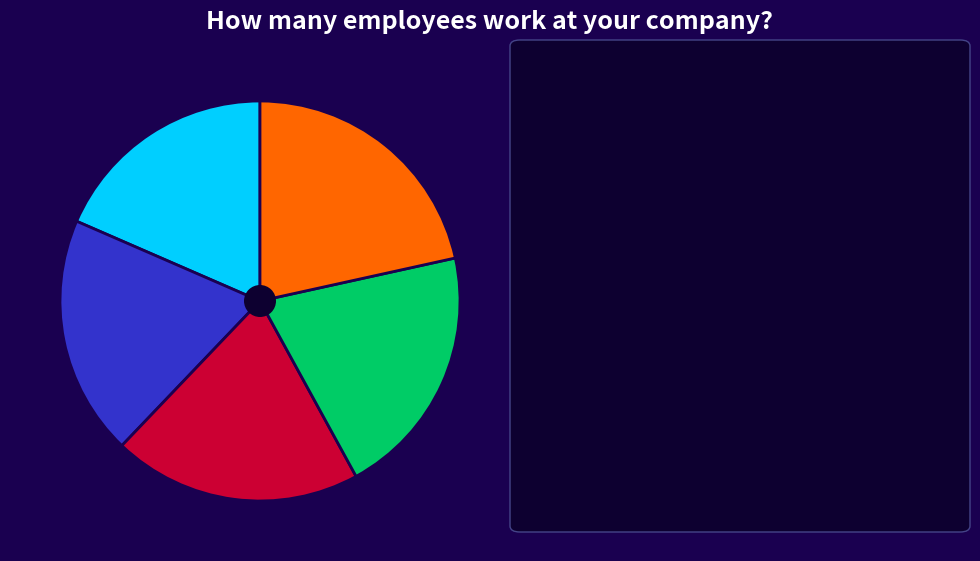

Is there a majority slice in this chart?

No